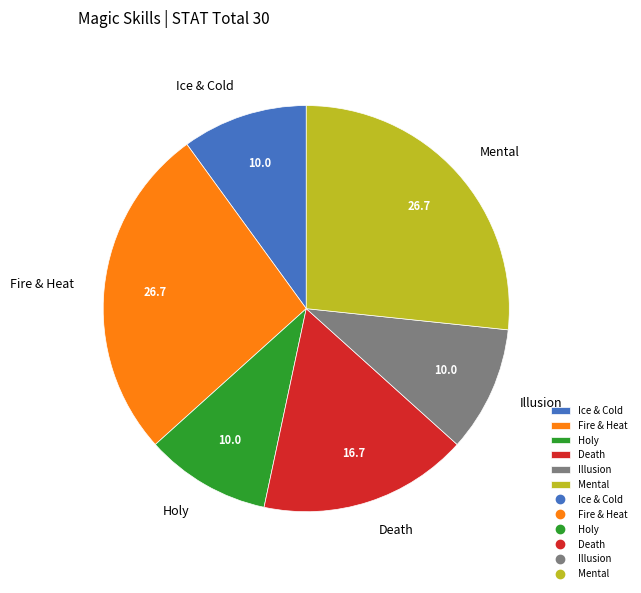

Combined, do Death and Illusion account for over 50%?

No